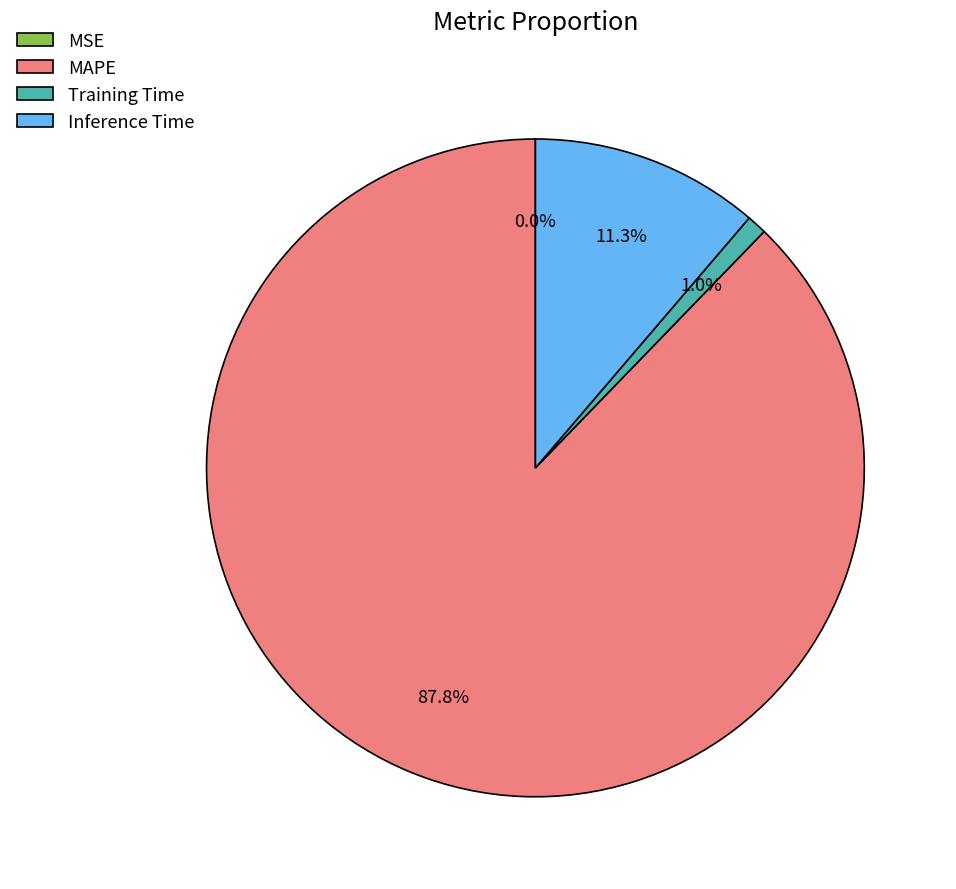

Approximately how many times larger is the value at Inference Time compared to MAPE?

0.1